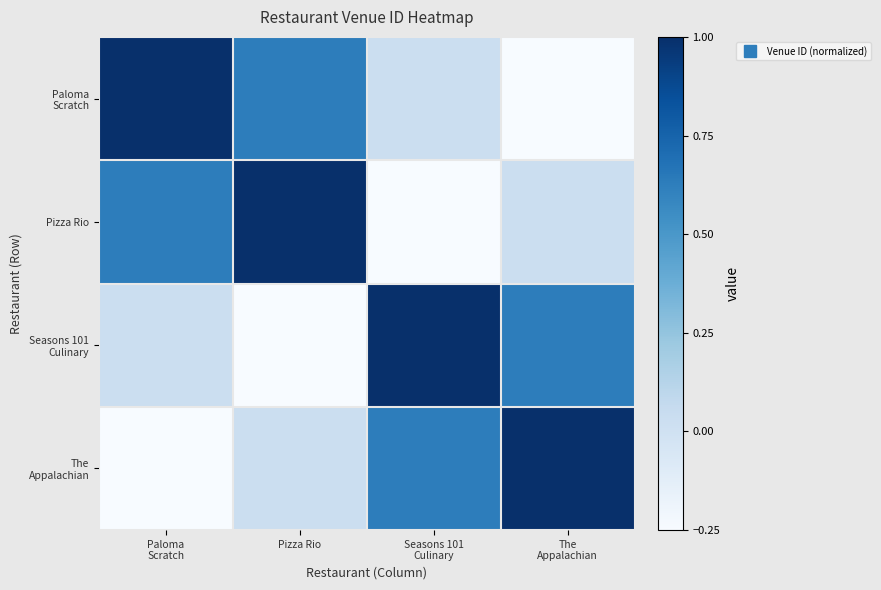

Between Paloma
Scratch and Seasons 101
Culinary, which is larger?

Paloma
Scratch